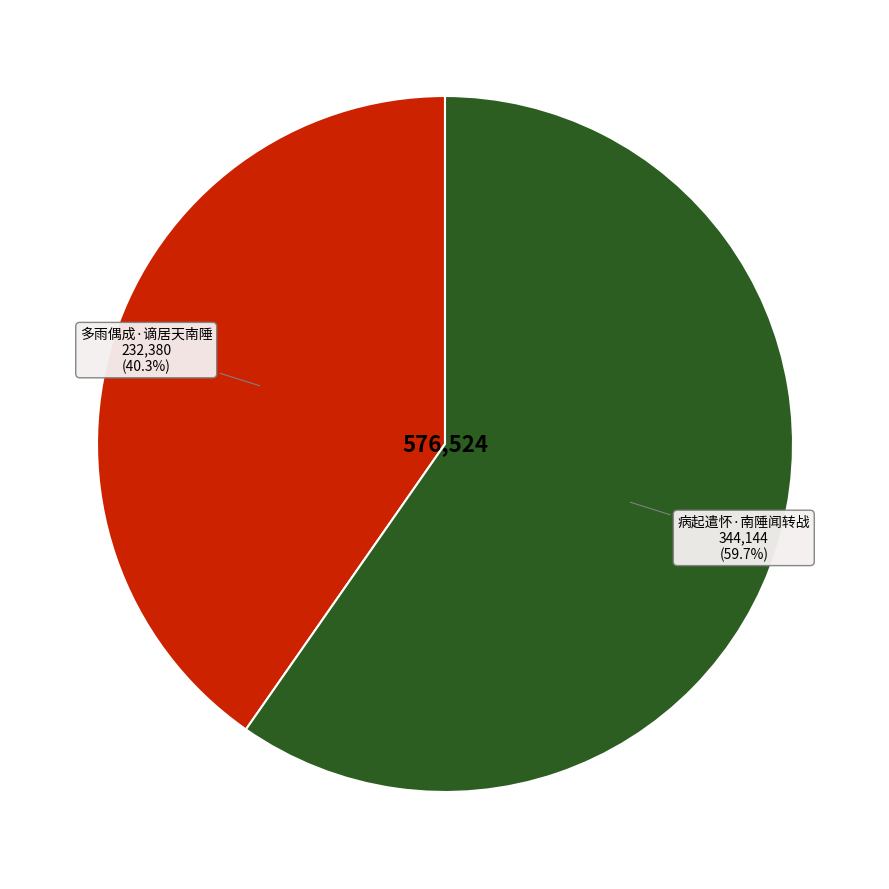

Is the sum of 病起遣怀·南陲闻转战 and 多雨偶成·谪居天南陲 greater than half?

Yes